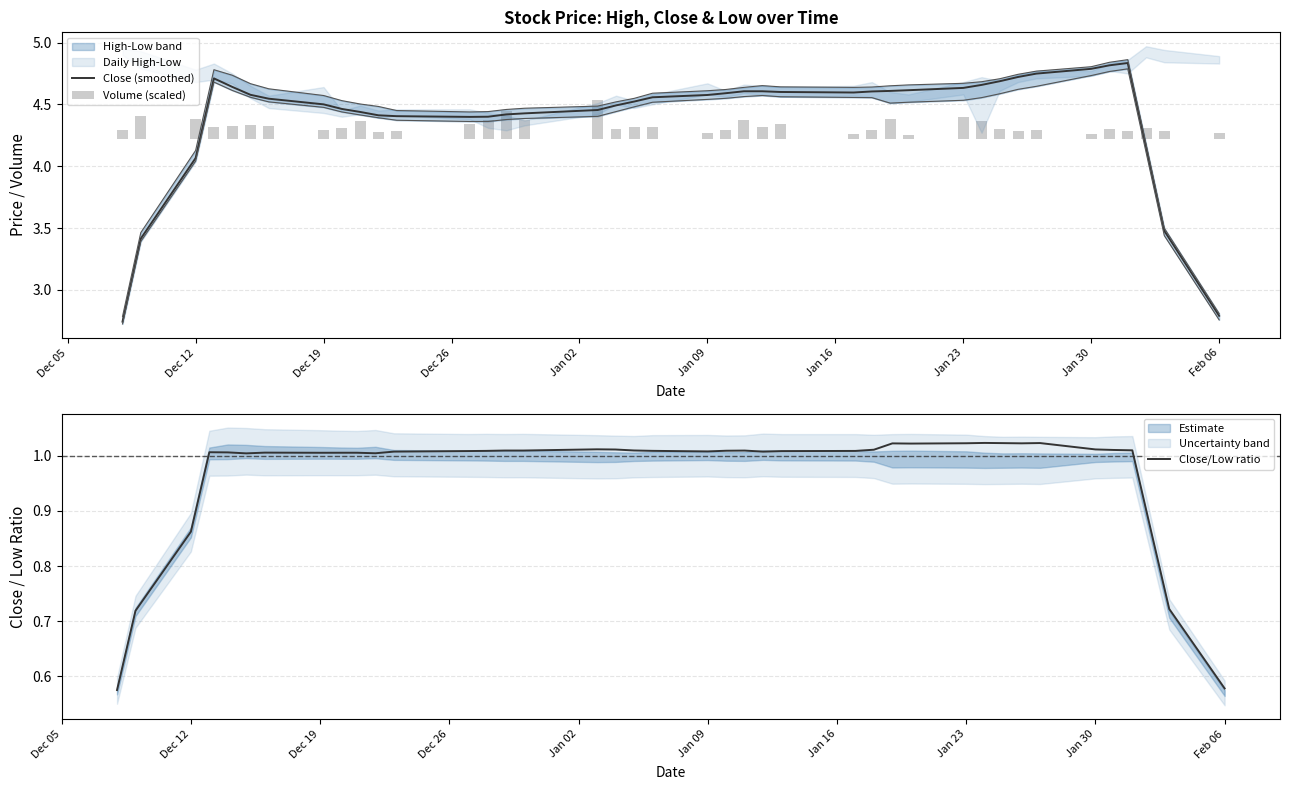

Reading left to right, extract all data points from this chart.

Close (smoothed): 2.7	3.4	4.1	4.7	4.6	4.6	4.5	4.5	4.5	4.4	4.4	4.4	4.4	4.4	4.4	4.4	4.5	4.5	4.5	4.6	4.6	4.6	4.6	4.6	4.6	4.6	4.6	4.6	4.6	4.6	4.7	4.7	4.7	4.7	4.8	4.8	4.8	4.2	3.5	2.8
Volume (scaled): 0.1	0.2	0.2	0.1	0.1	0.1	0.1	0.1	0.1	0.1	0.1	0.1	0.1	0.2	0.2	0.2	0.3	0.1	0.1	0.1	0.0	0.1	0.1	0.1	0.1	0.0	0.1	0.2	0.0	0.2	0.1	0.1	0.1	0.1	0.0	0.1	0.1	0.1	0.1	0.0
Close/Low ratio: 0.6	0.7	0.9	1.0	1.0	1.0	1.0	1.0	1.0	1.0	1.0	1.0	1.0	1.0	1.0	1.0	1.0	1.0	1.0	1.0	1.0	1.0	1.0	1.0	1.0	1.0	1.0	1.0	1.0	1.0	1.0	1.0	1.0	1.0	1.0	1.0	1.0	0.9	0.7	0.6